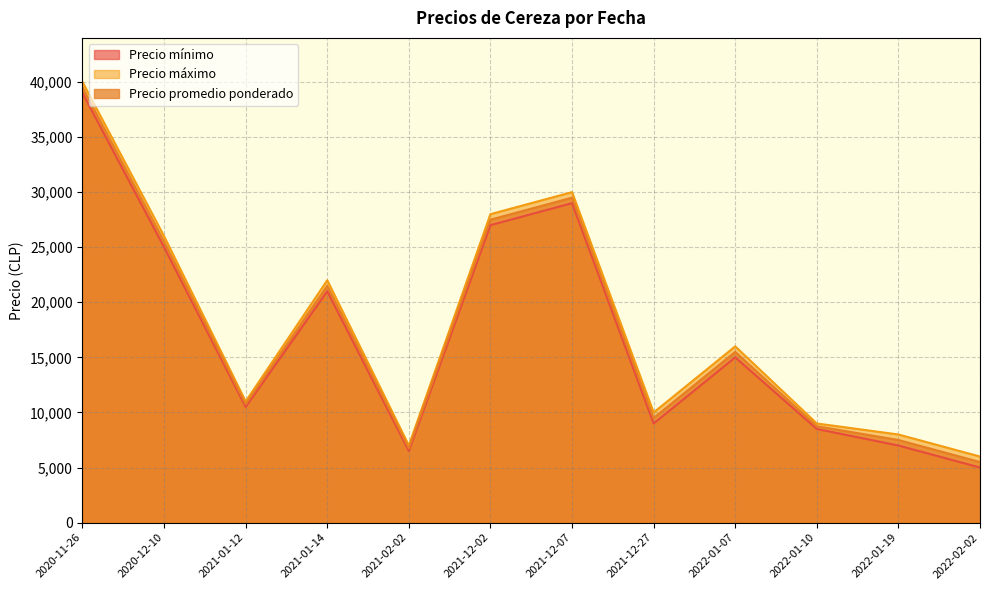

At which category does Precio máximo reach its first local valley?

2021-01-12